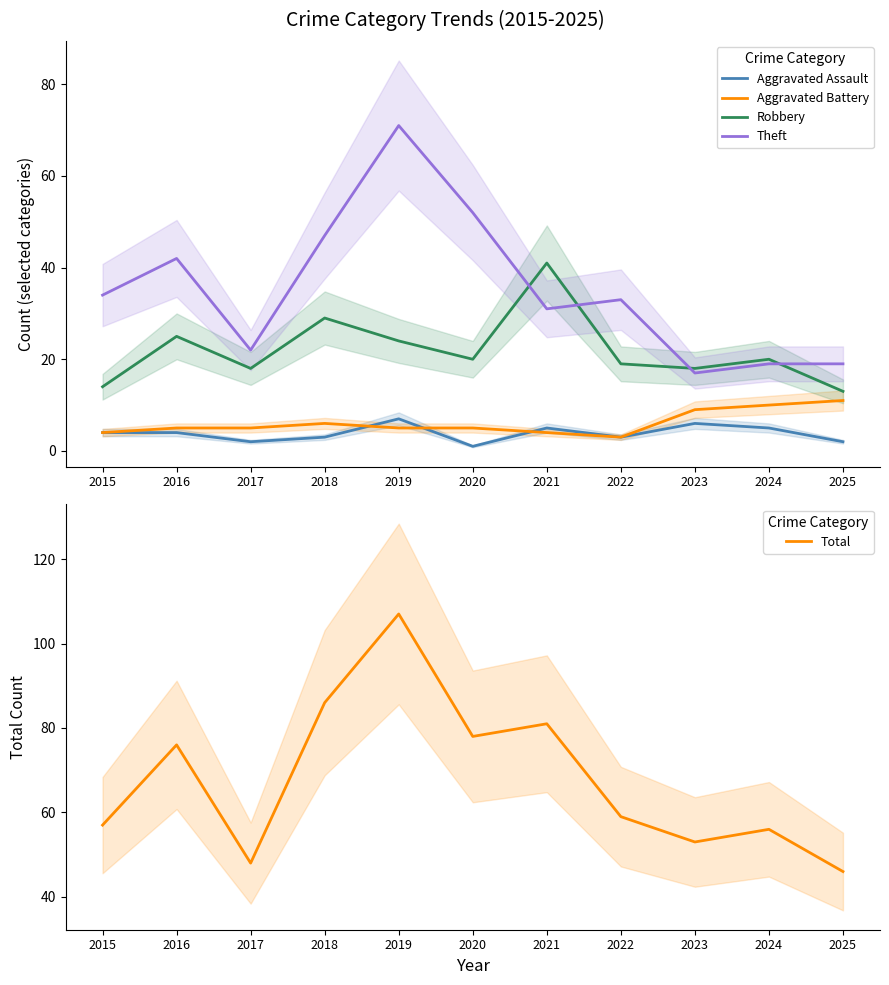

The value of Total at 2018 is 86. True or false?

True